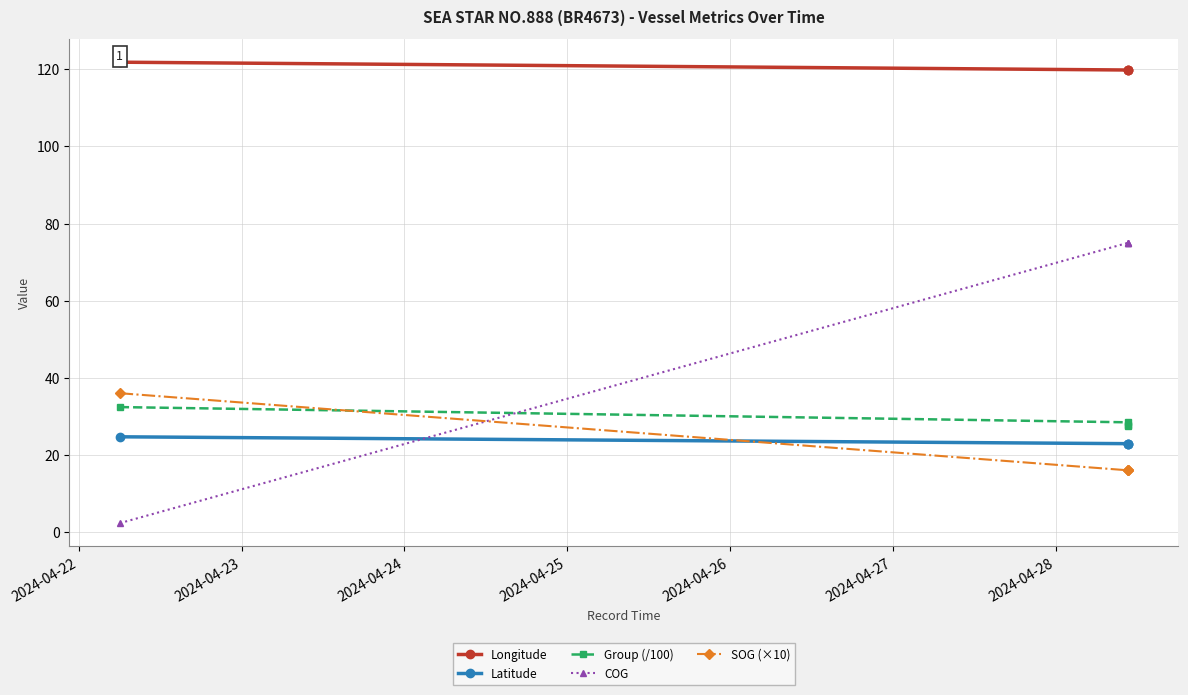

True or false: Longitude has more than 0 points higher than both neighbors.

False